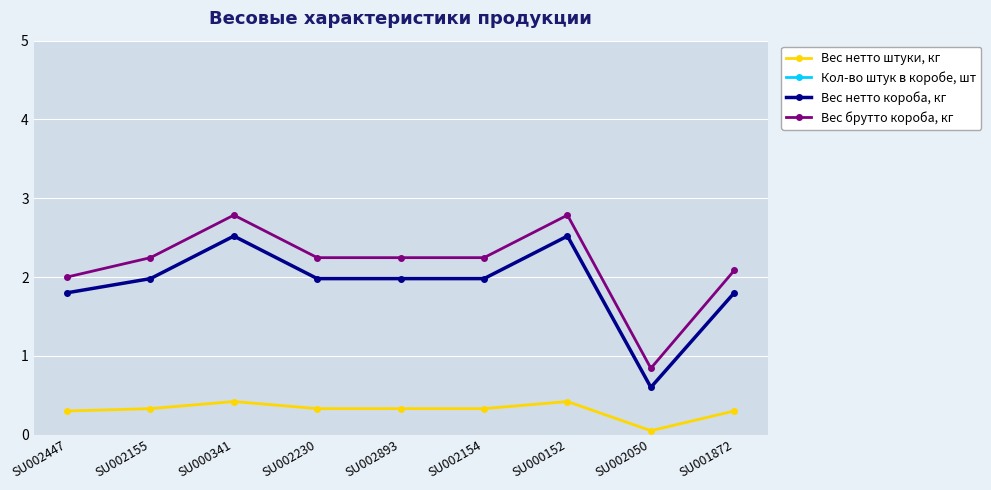

Rank the series at SU002893 from lowest to highest value.

Вес нетто штуки, кг, Вес нетто короба, кг, Вес брутто короба, кг, Кол-во штук в коробе, шт